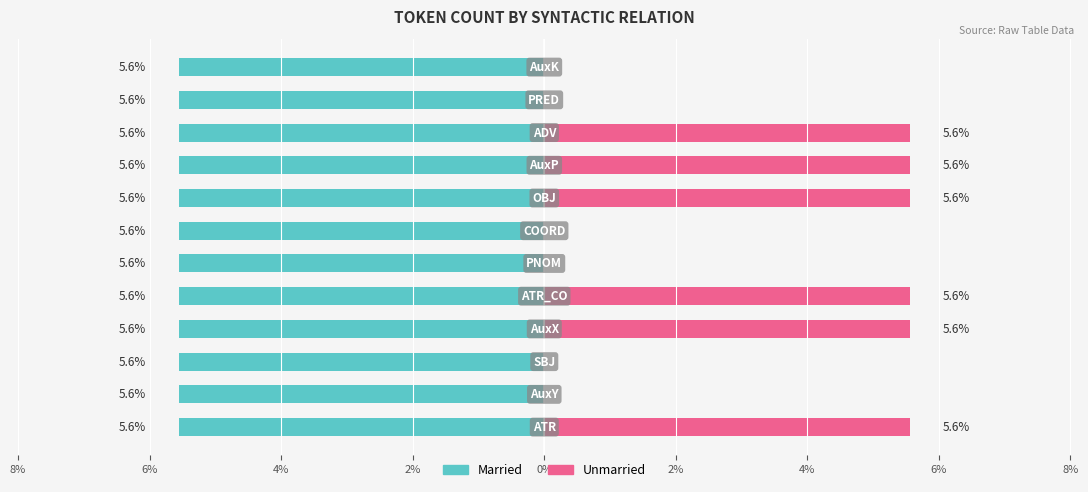

Is it true that Unmarried equals -2.6 at 10%?

False